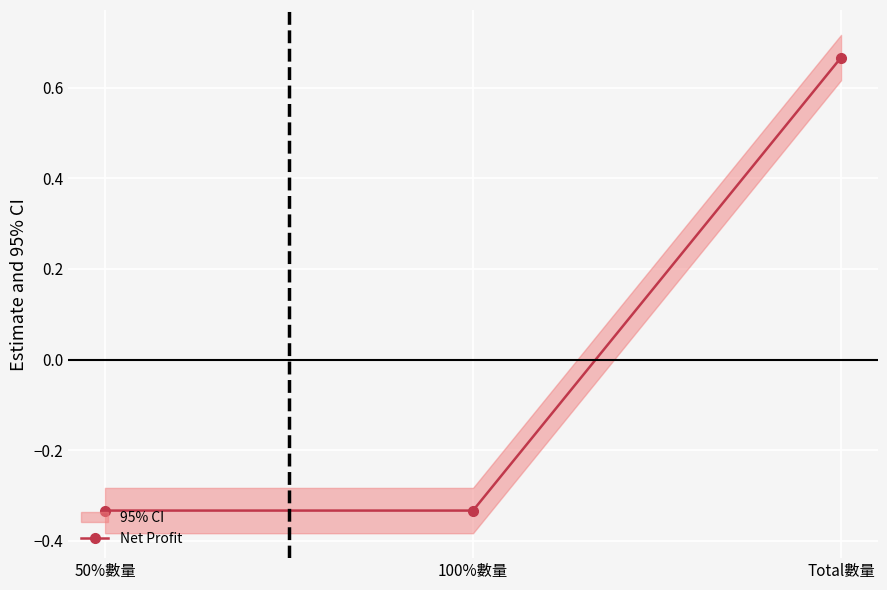

The value at Total數量 is 1.0. True or false?

False